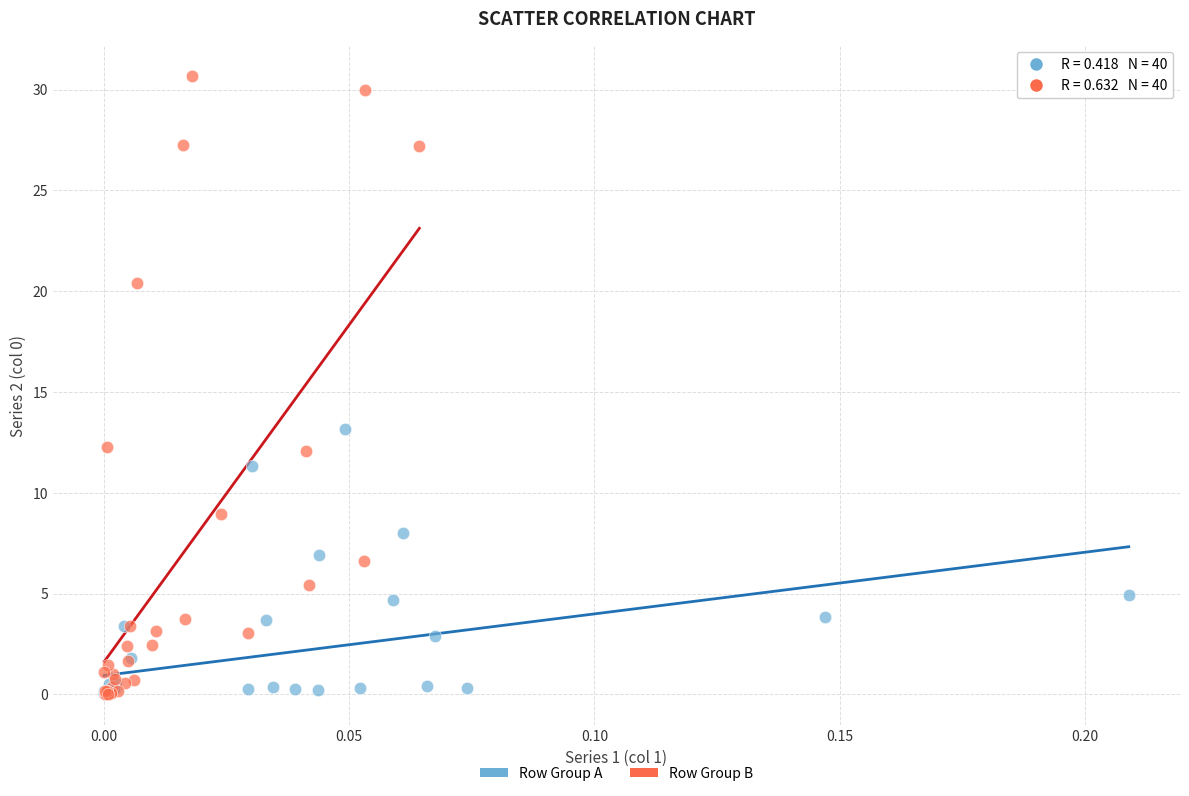

Which series has the largest Y range (max minus min)?

Row Group B